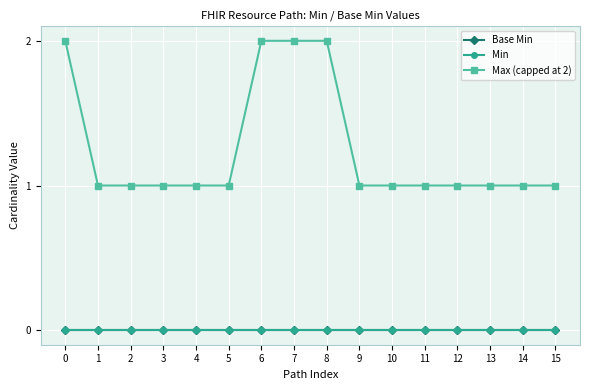

Between 8 and 13, which is larger?

8